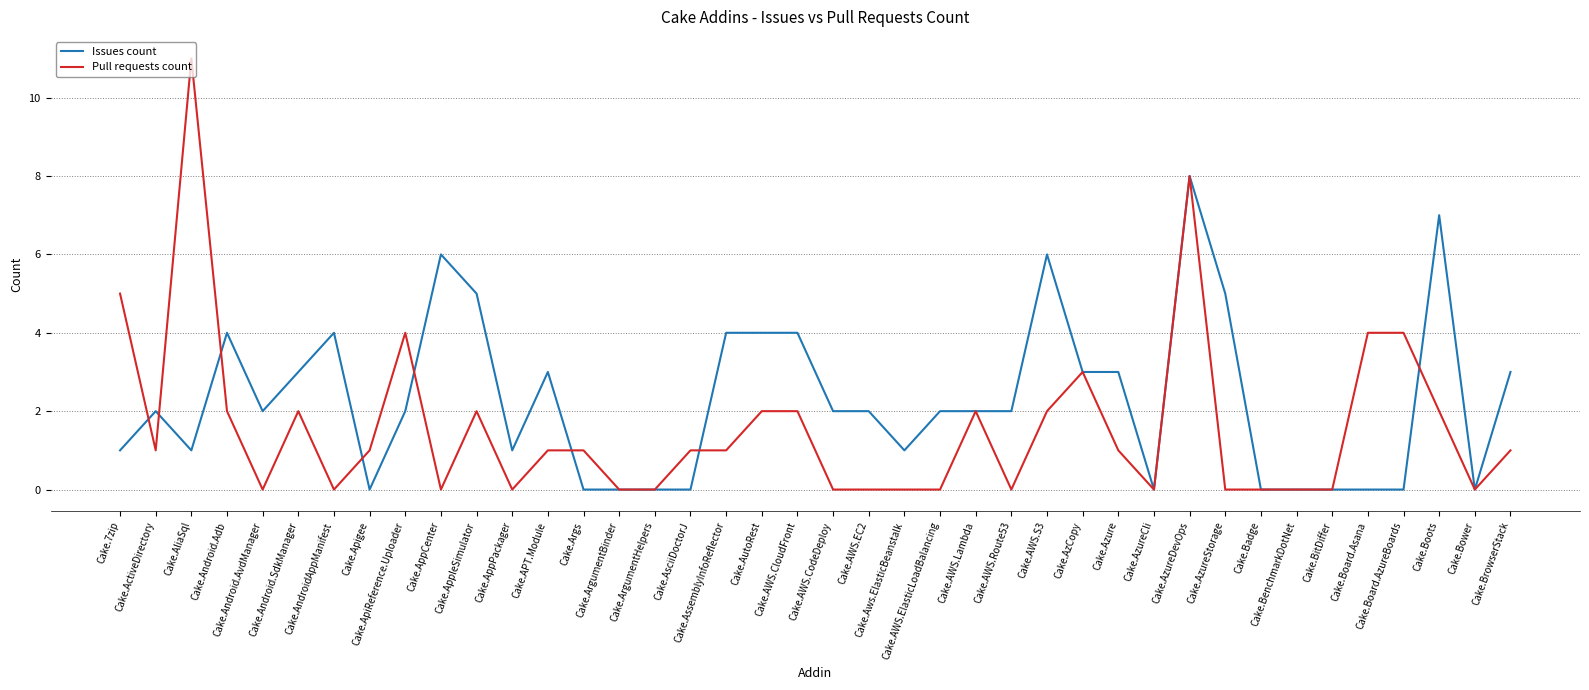

Rank the series at Cake.AppleSimulator from lowest to highest value.

Pull requests count, Issues count